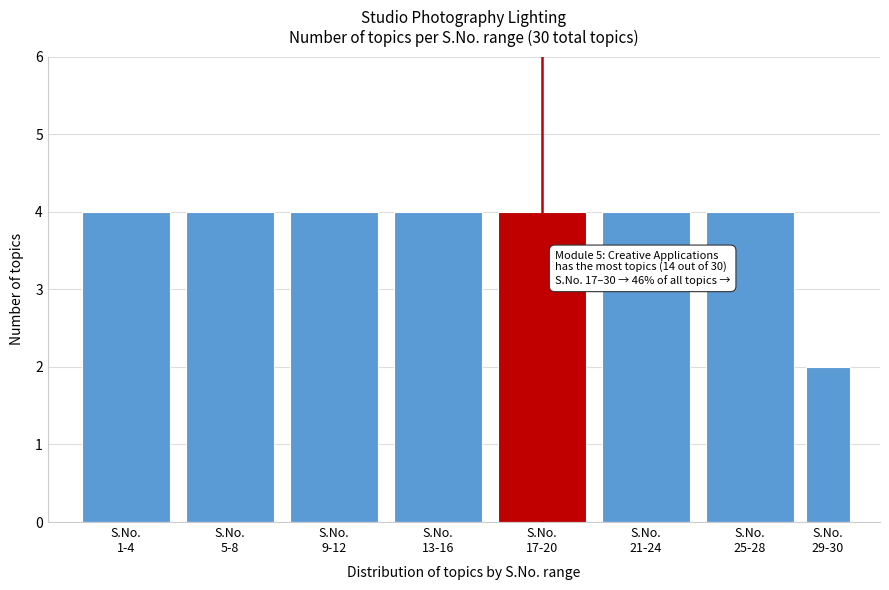

Reading left to right, list all the values displayed in this chart.

4	4	4	4	4	4	4	2